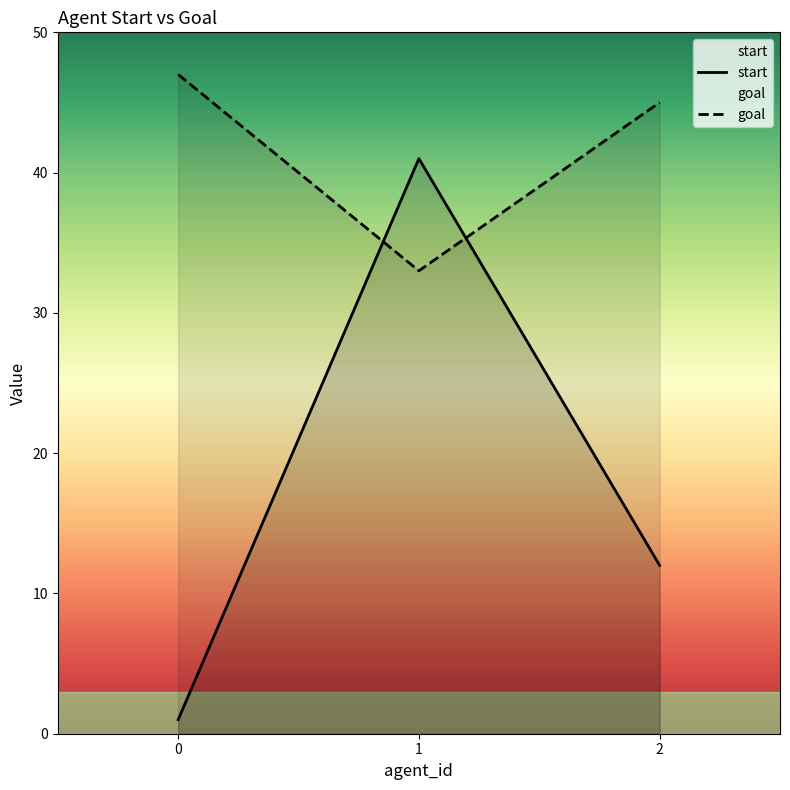

Which series has the largest range (max minus min)?

start